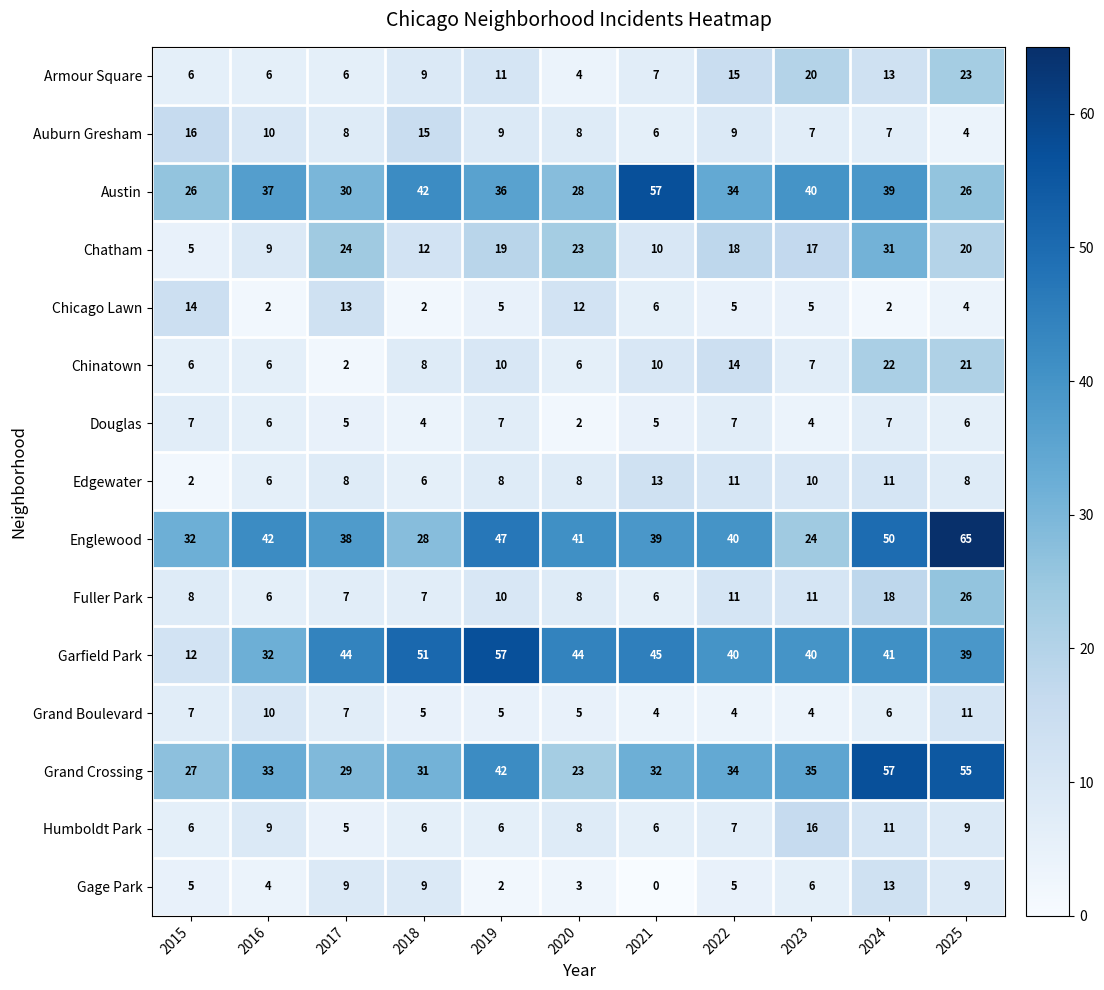

Which series has the widest spread of values?

Garfield Park